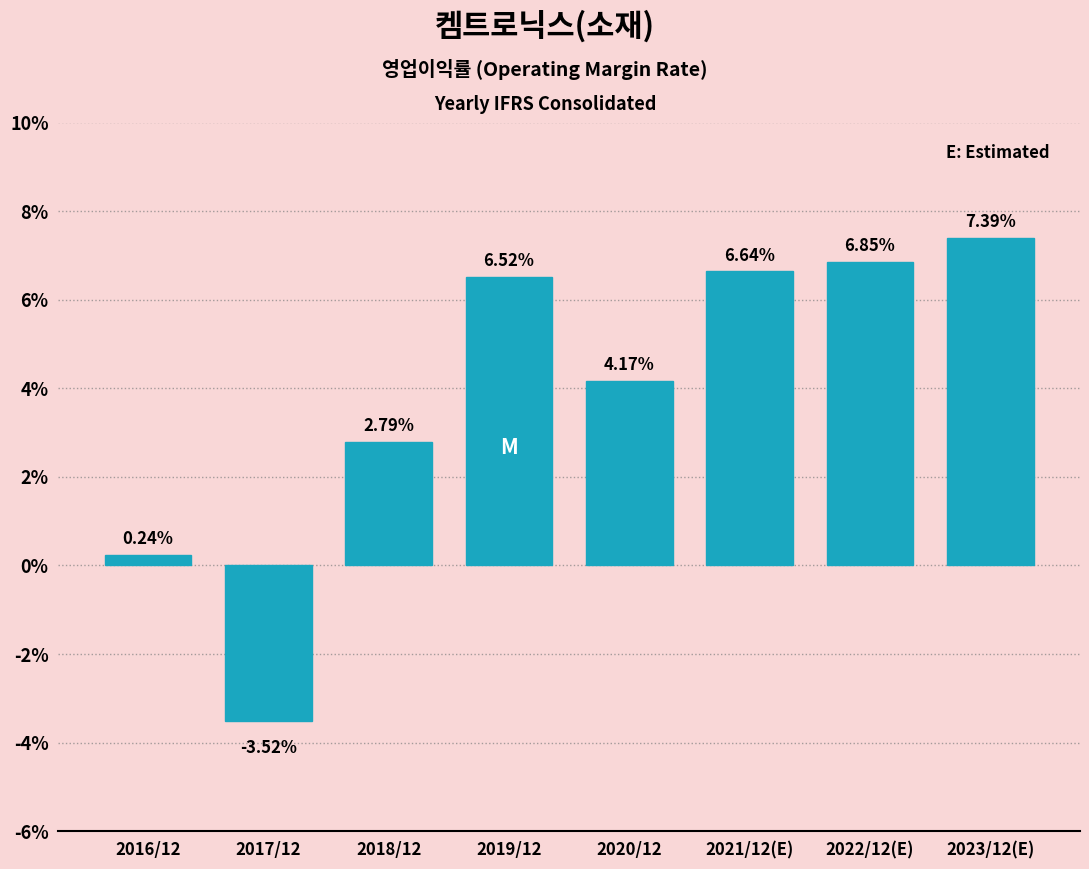

What is the average value?

3.9